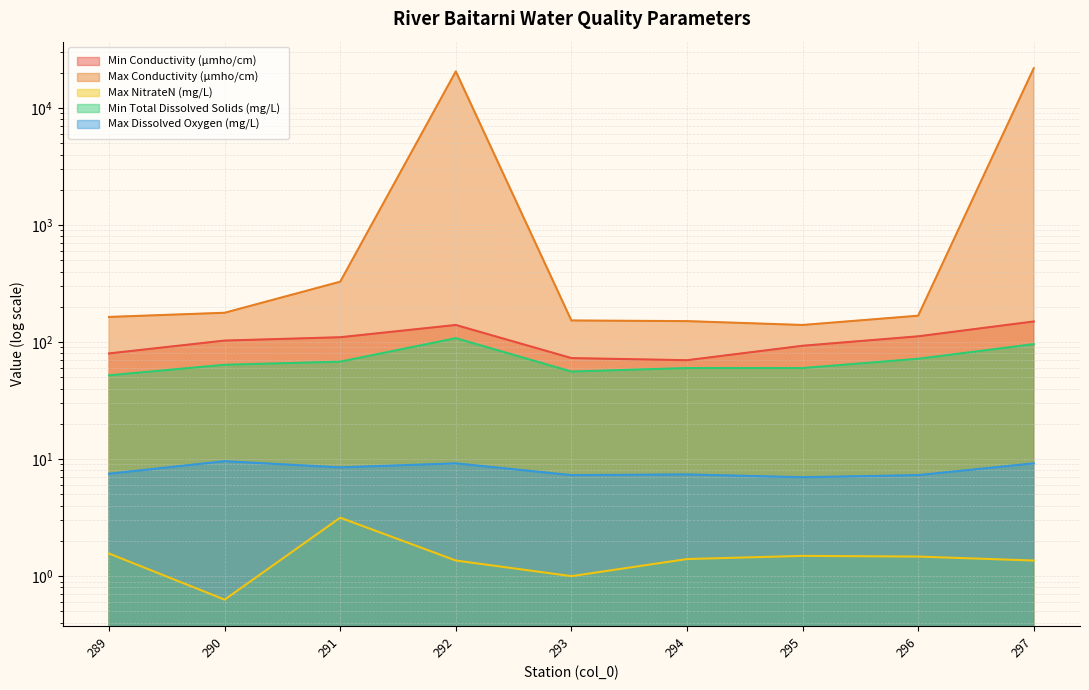

At 292, list the series in order from largest to smallest.

Max Conductivity (µmho/cm), Min Conductivity (µmho/cm), Min Total Dissolved Solids (mg/L), Max Dissolved Oxygen (mg/L), Max NitrateN (mg/L)